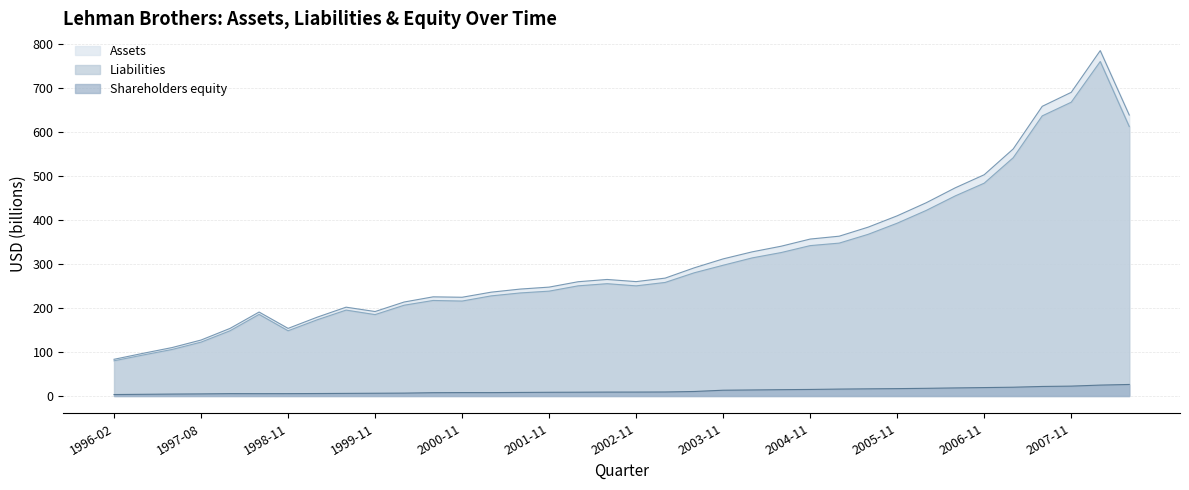

True or false: Shareholders equity and Liabilities intersect in this chart.

False